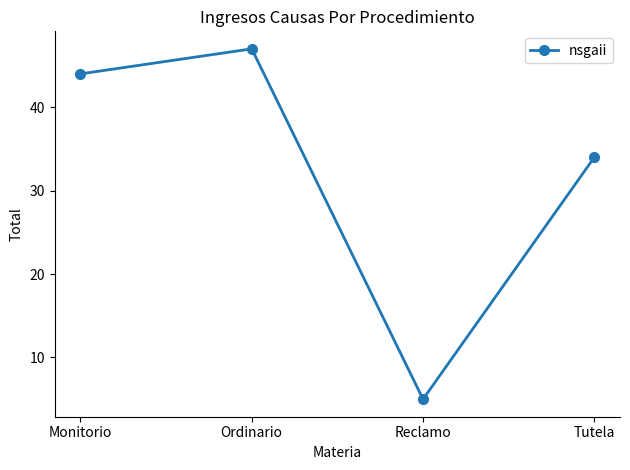

Reading right to left, extract all data points from this chart.

Tutela=34	Reclamo=5	Ordinario=47	Monitorio=44